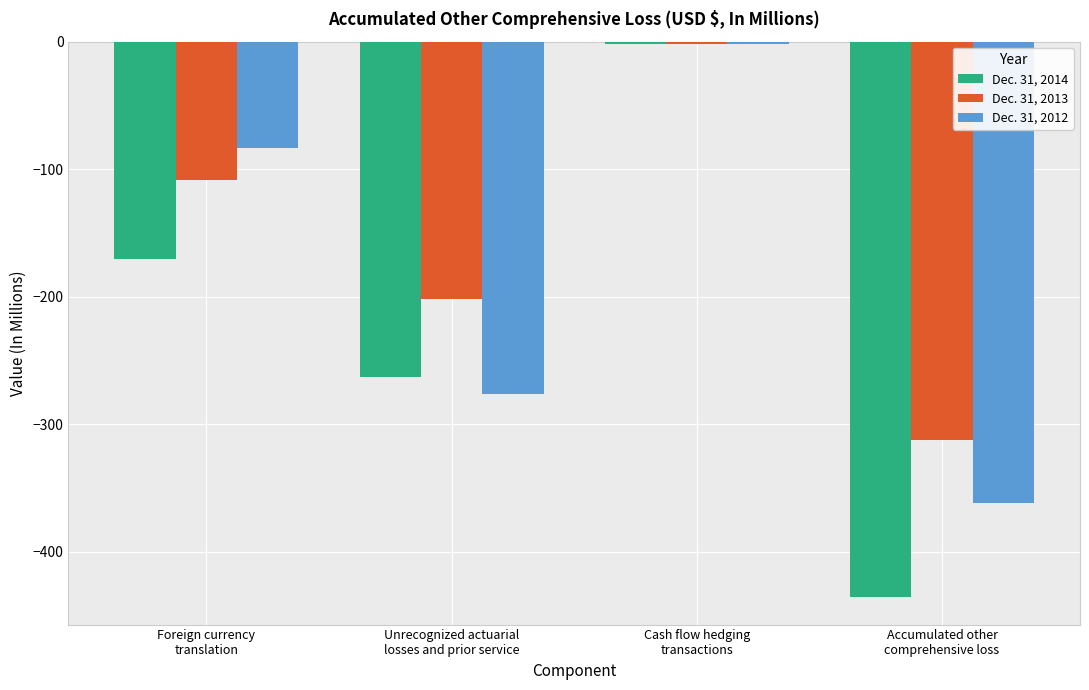

What is the total value across all series at Cash flow hedging
transactions?

-5.7